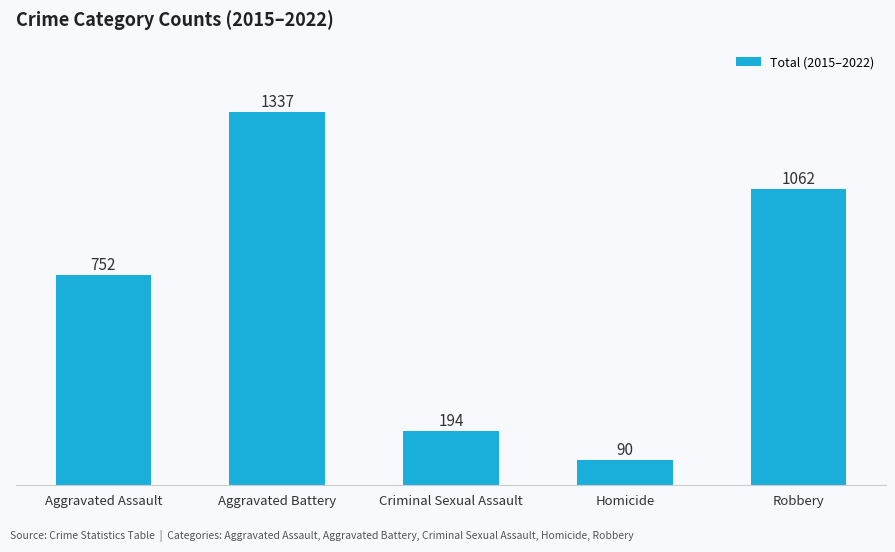

What is the value of the 4th bar from the left?

90